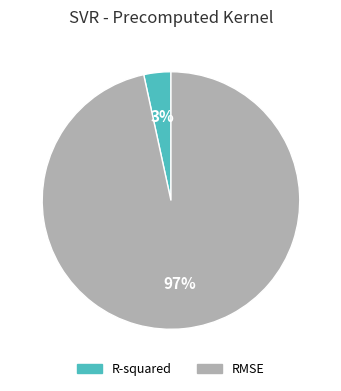

Which slice represents more than half of the pie?

RMSE